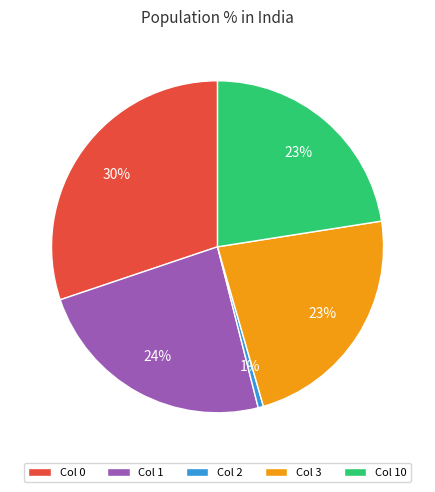

Does any single category account for the majority?

No